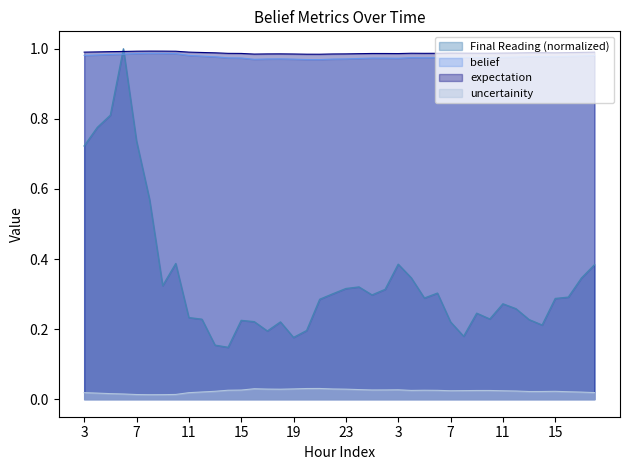

What is the total value across all series at 19?

2.2